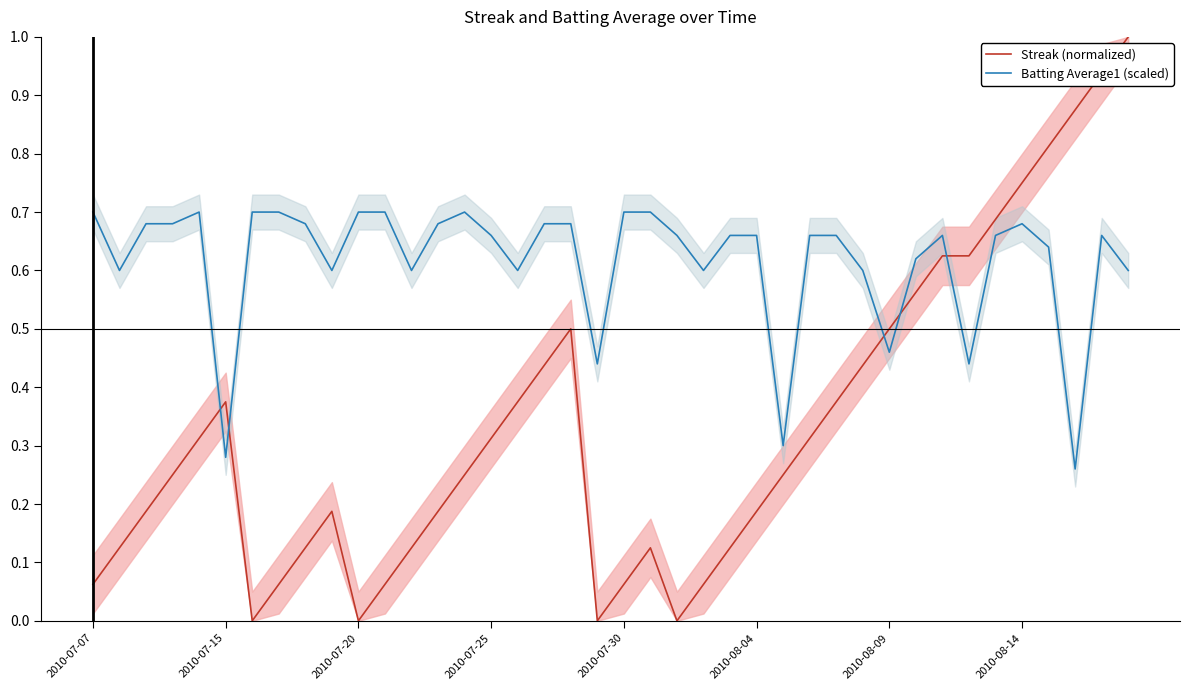

Does the chart display data point markers on the line(s)?

No